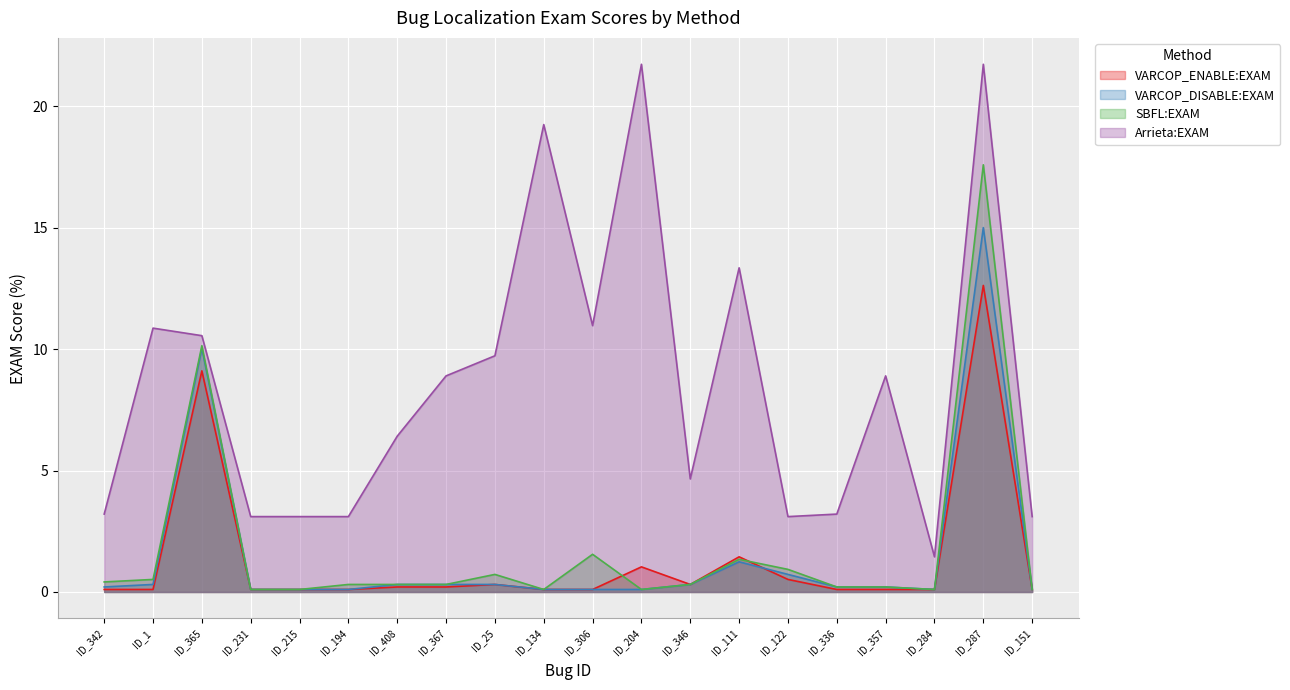

True or false: VARCOP_ENABLE:EXAM has a value of 2.5 at ID_111.

False